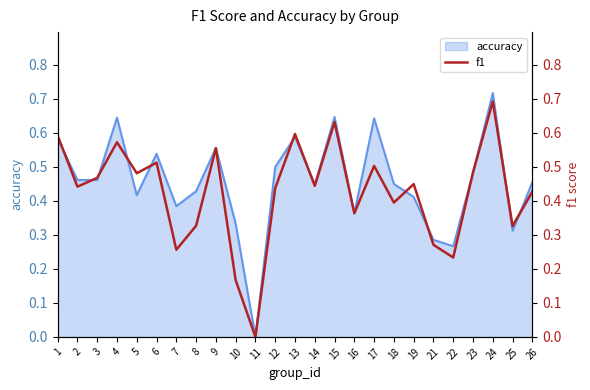

The value of accuracy at 2 is 0.7. True or false?

False